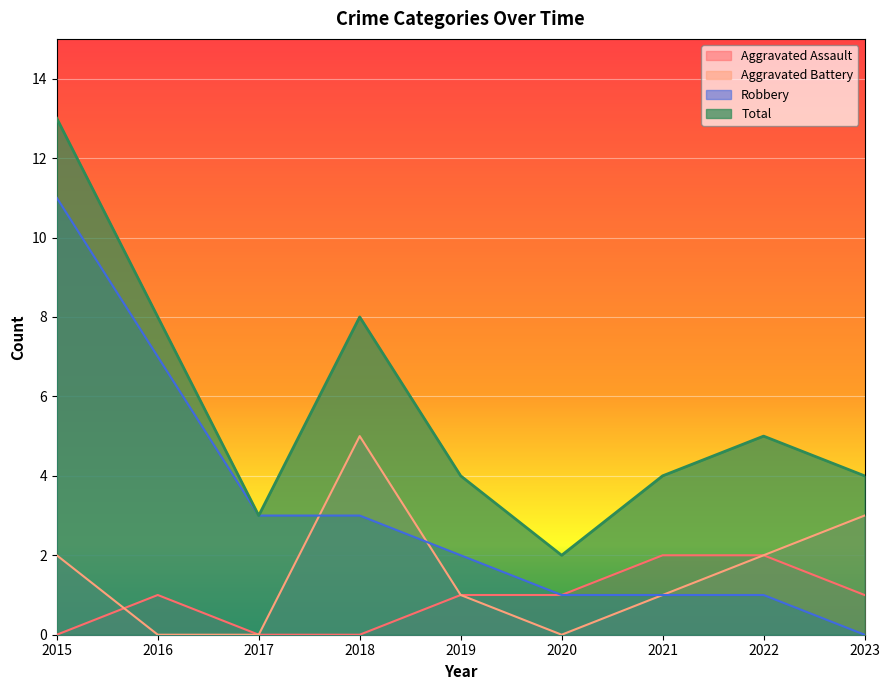

How many lines are shown in the chart?

4